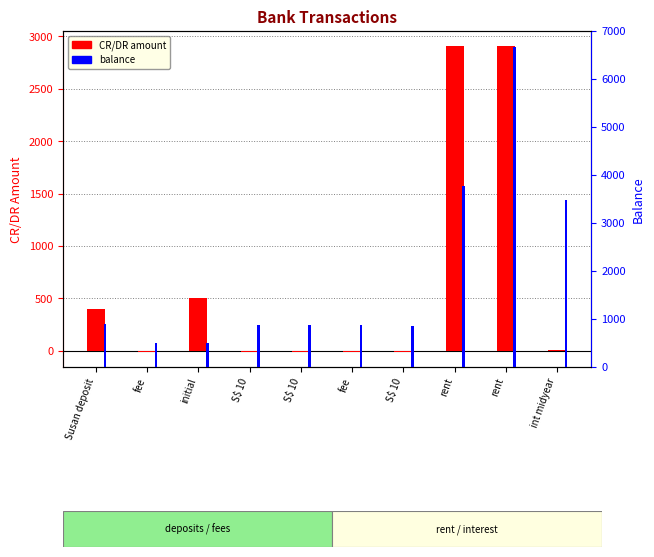

What is the difference between the balance values at fee and S$ 10?

381.4